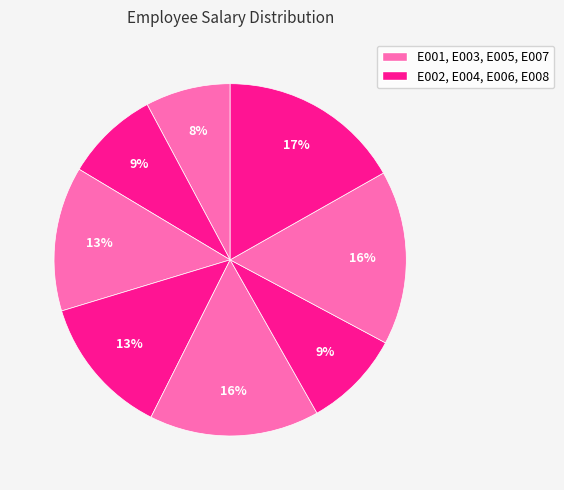

How many slices are in this pie chart?

8